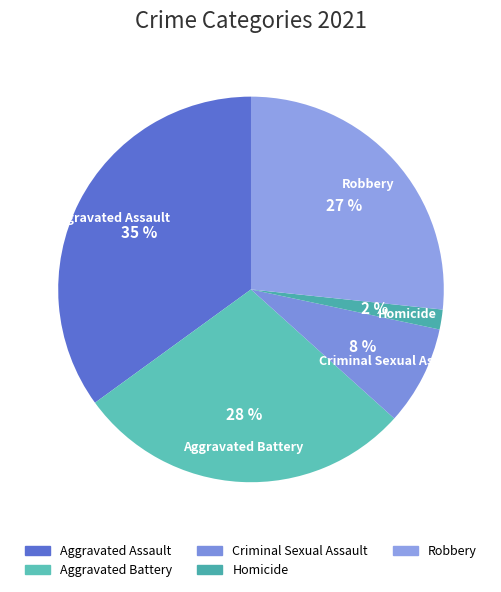

How many slices are in this pie chart?

5